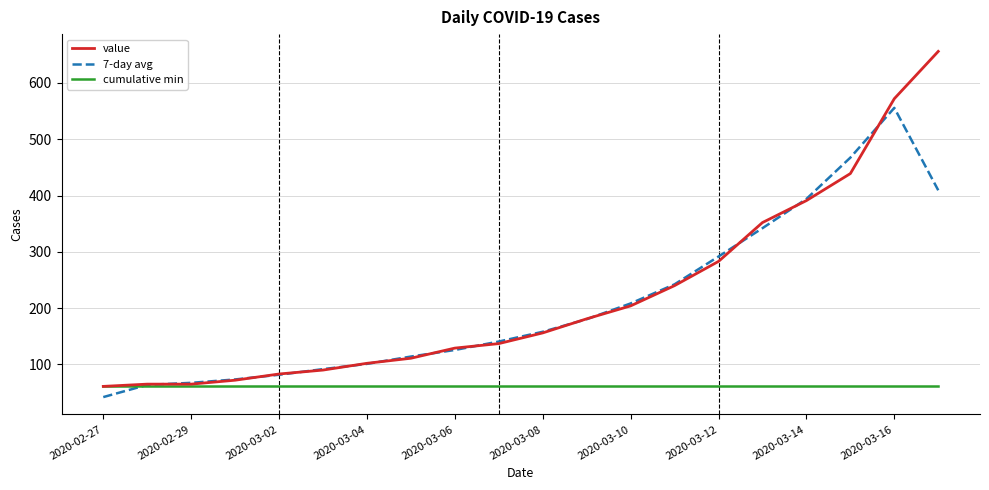

How many lines are shown in the chart?

3